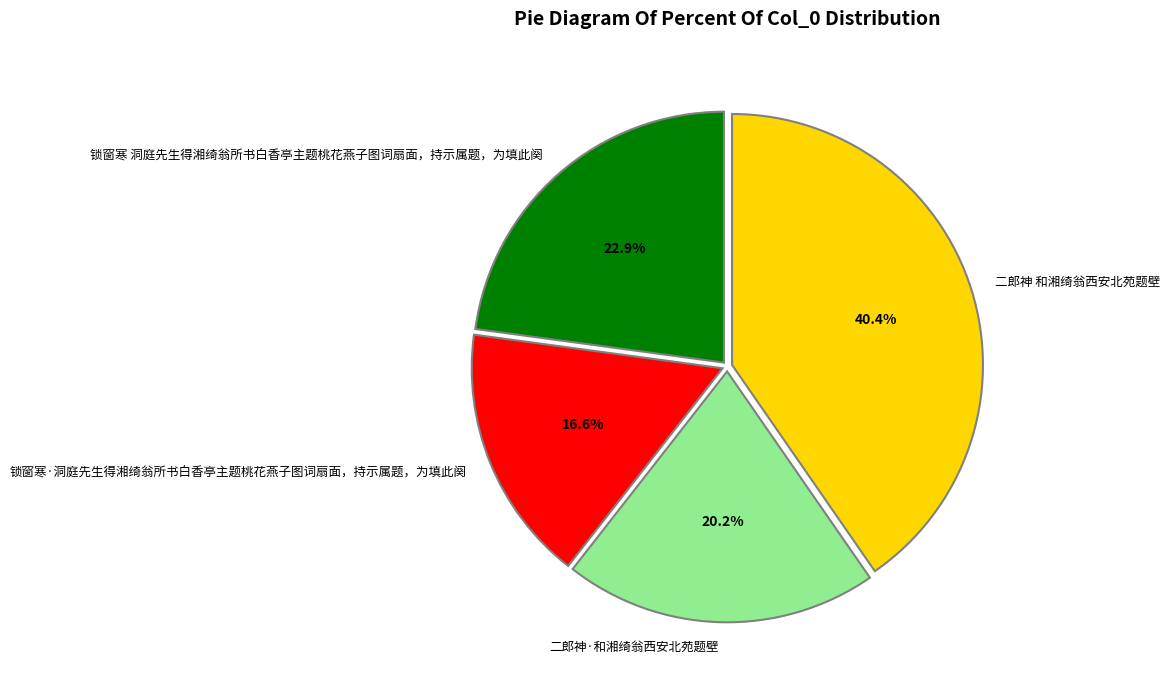

Which slice is the largest?

二郎神 和湘绮翁西安北苑题壁